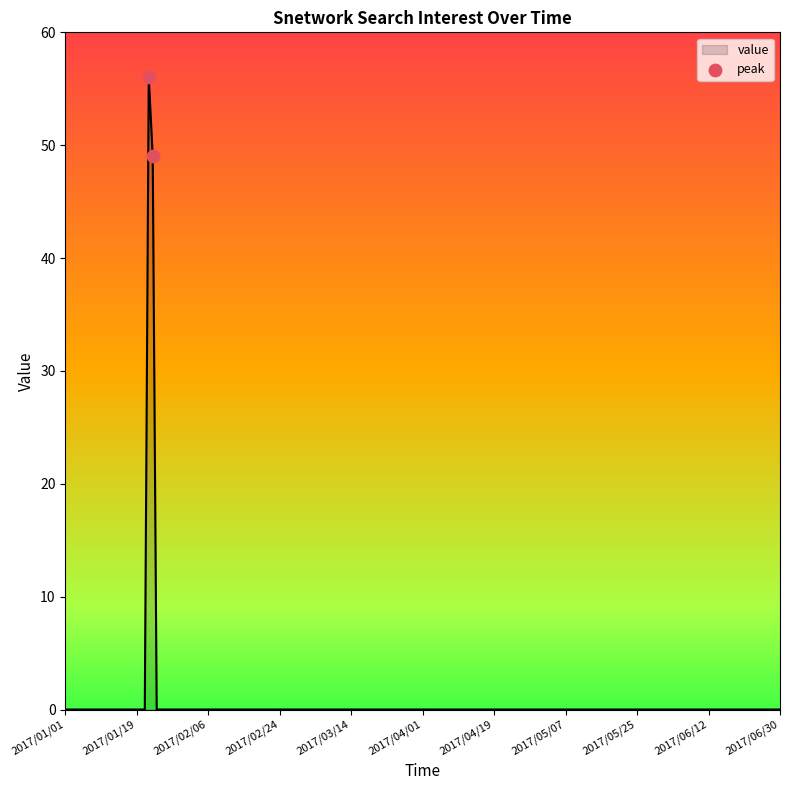

What is the difference between the maximum and minimum values?

56